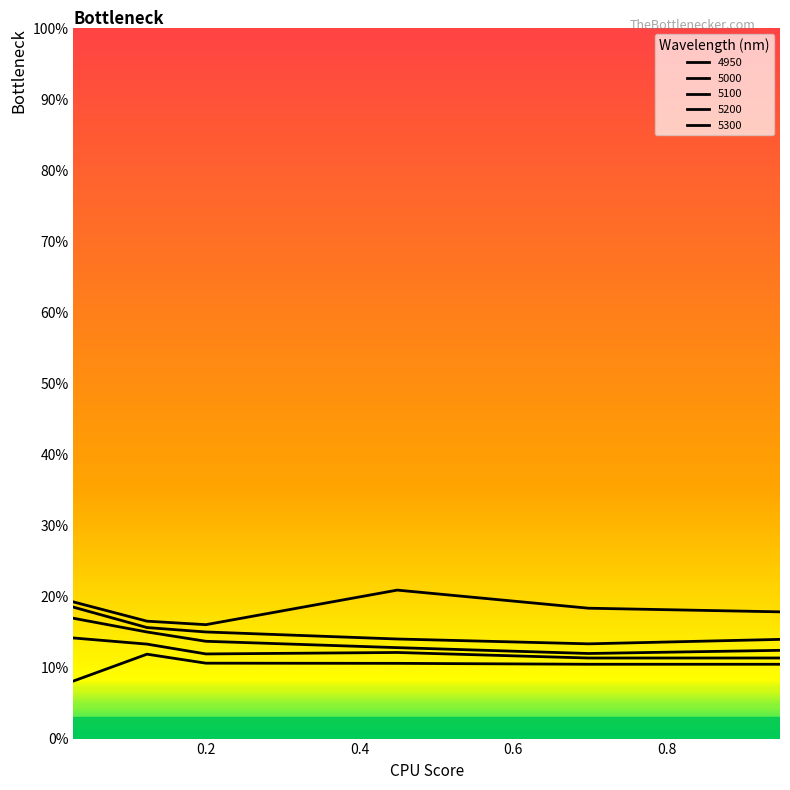

Is this an area chart (filled region under the line)?

No